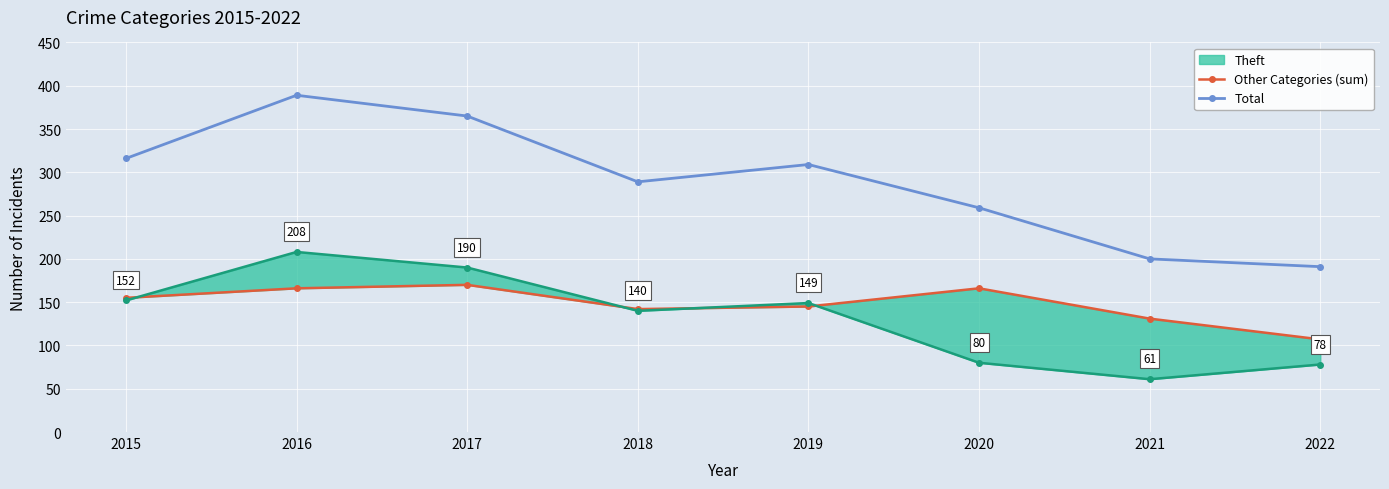

True or false: Total and Other Categories (sum) intersect in this chart.

False